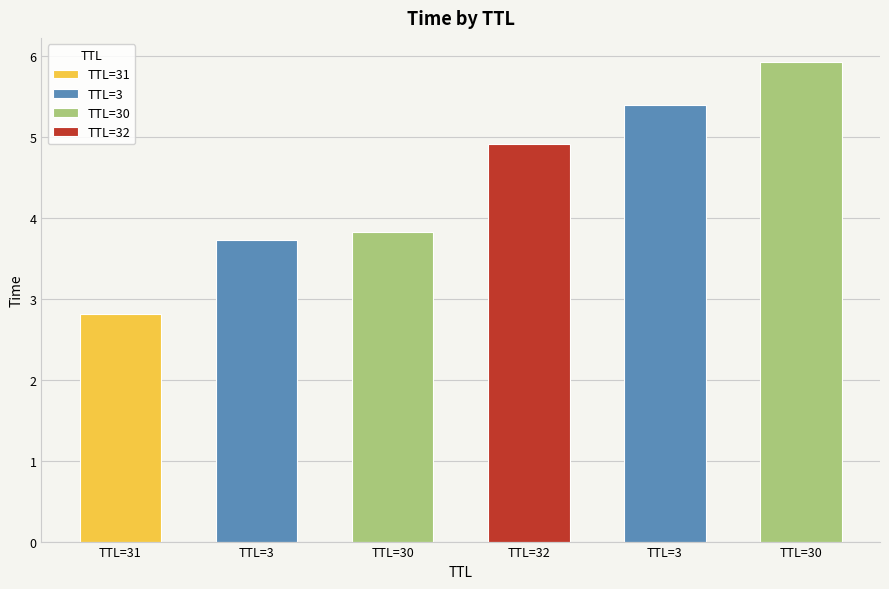

How many categories are shown in the chart?

6